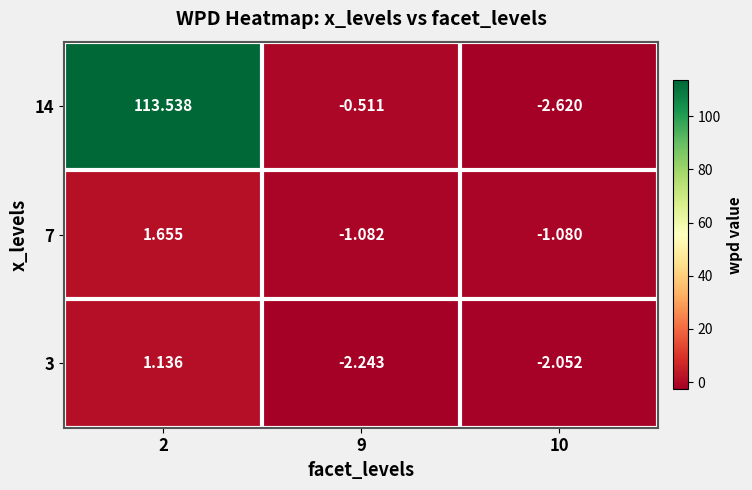

Is the value of 14 at 9 greater than the value of 7 at 10?

Yes